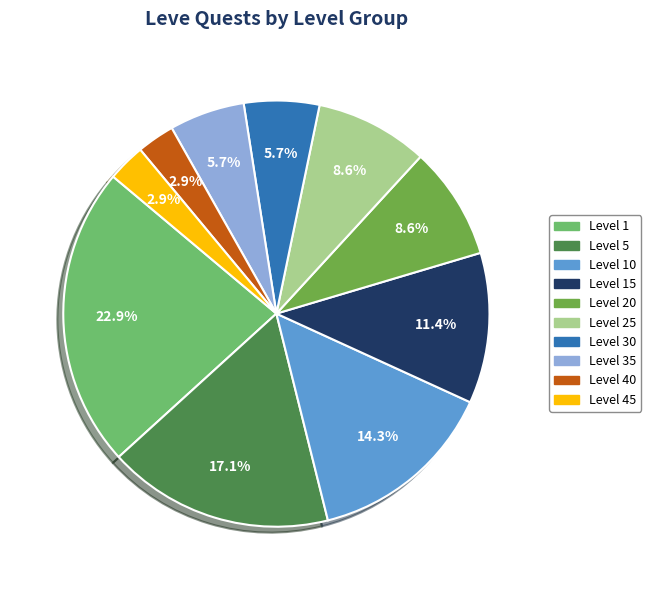

The Level 20 slice represents 20% of the pie. True or false?

False